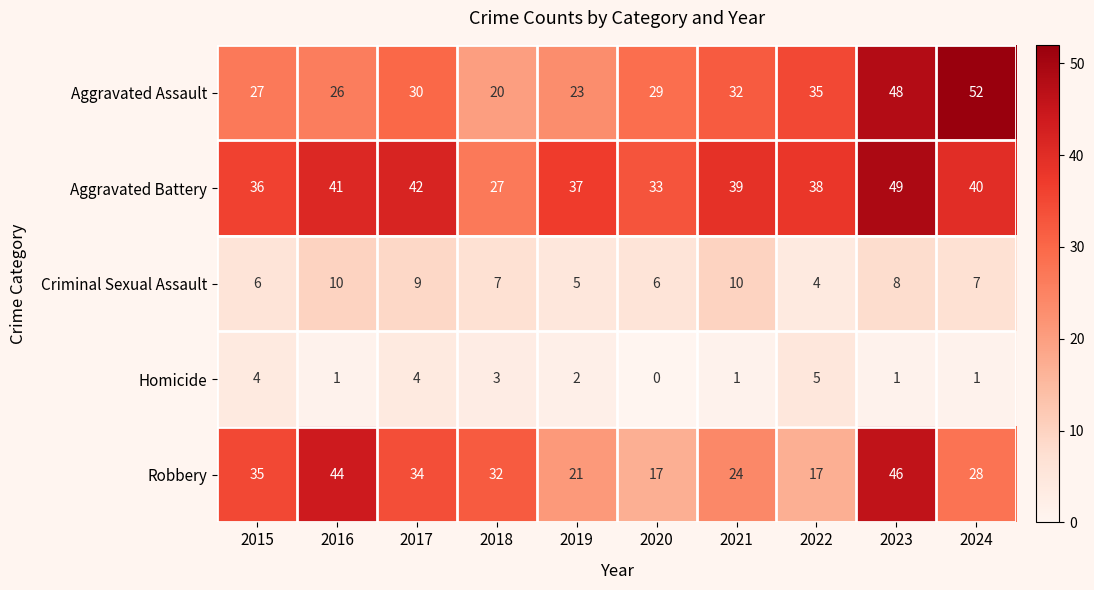

What is the spread (max minus min) of values at 2020?

33